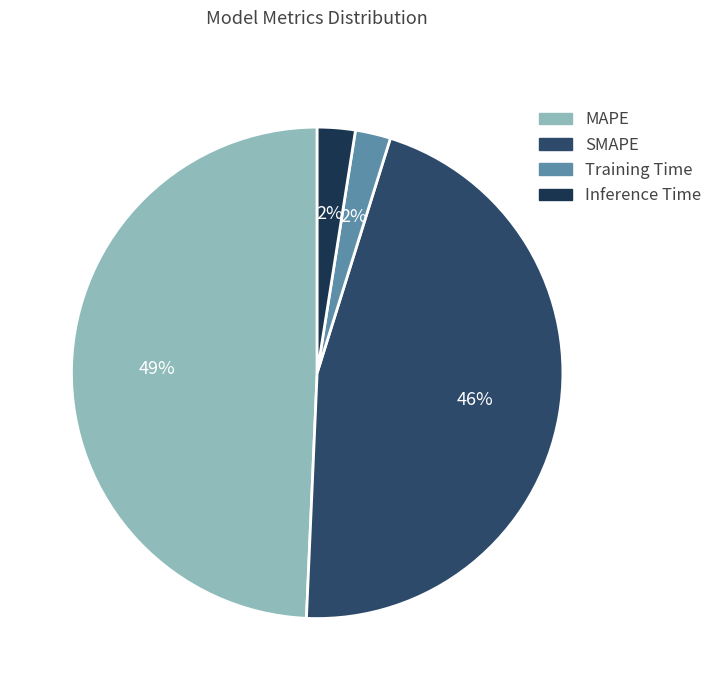

How many segments does this pie chart have?

4